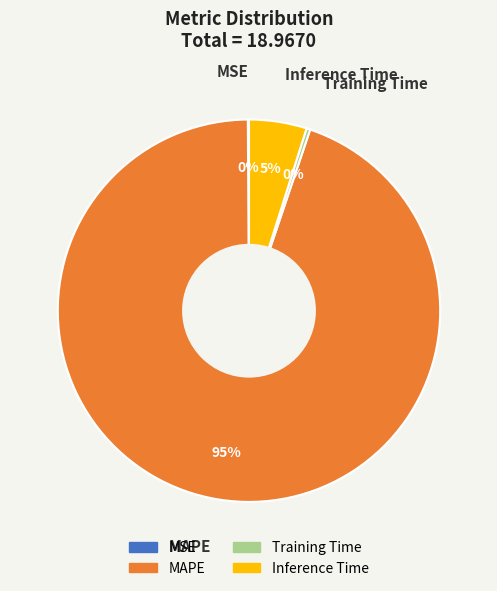

Which has a higher value, Inference Time or MAPE?

MAPE